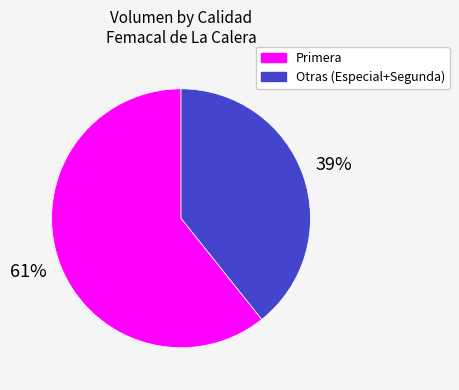

Is it true that Otras (Especial+Segunda) is 39% of the pie?

True